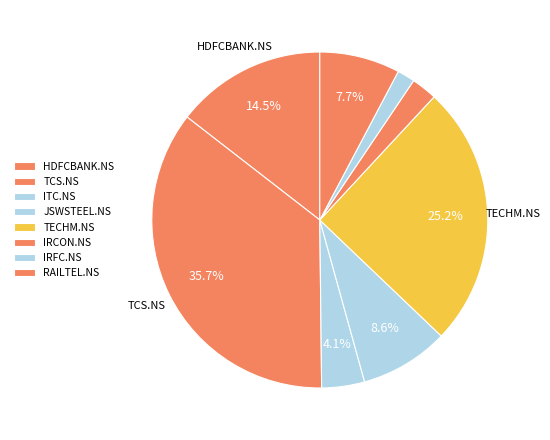

Count the number of slices in the pie.

8